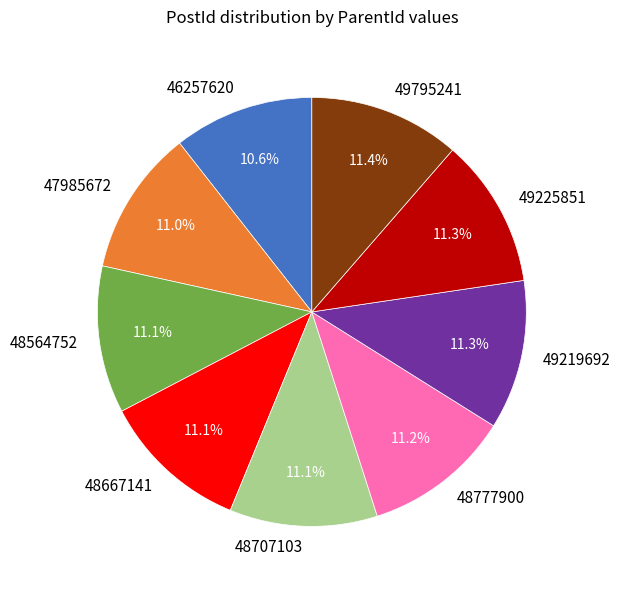

To the nearest percent, what is the difference between the largest and smallest slice percentages?

1%